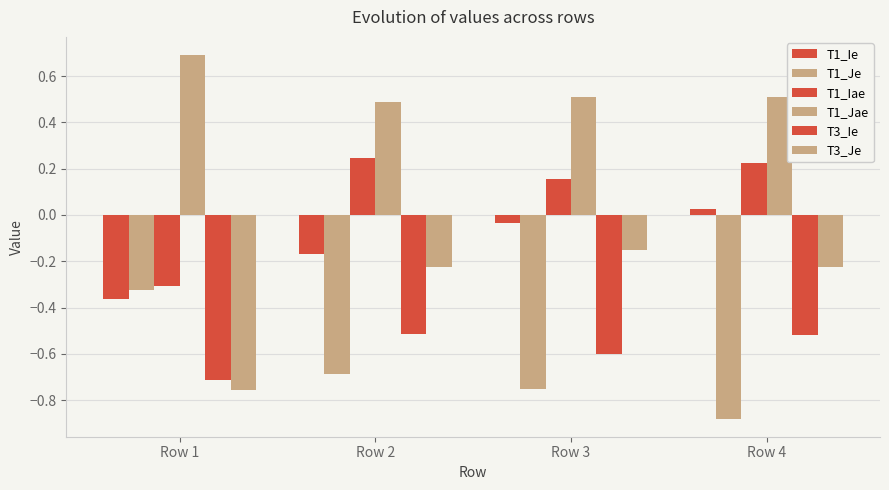

How many series are shown in this chart?

6